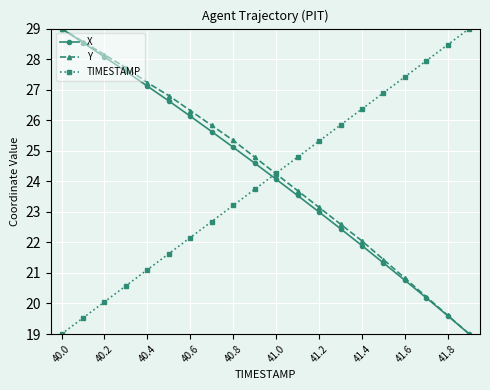

What is the highest value of the TIMESTAMP series?

29.0